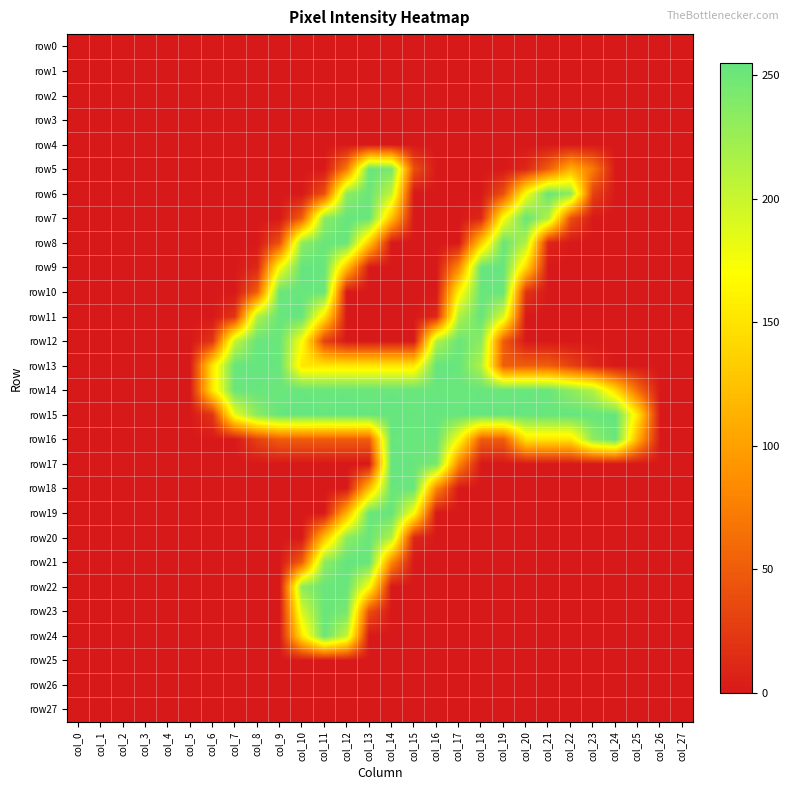

At how many categories does at least one series exceed 122?

20